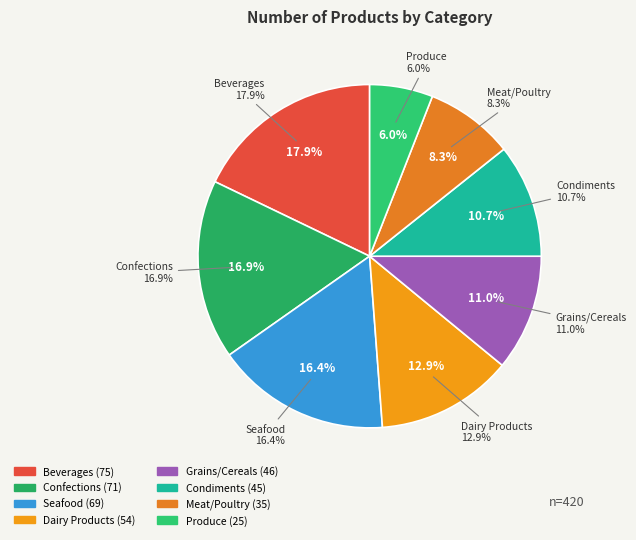

Which has a higher value, Seafood or Produce?

Seafood